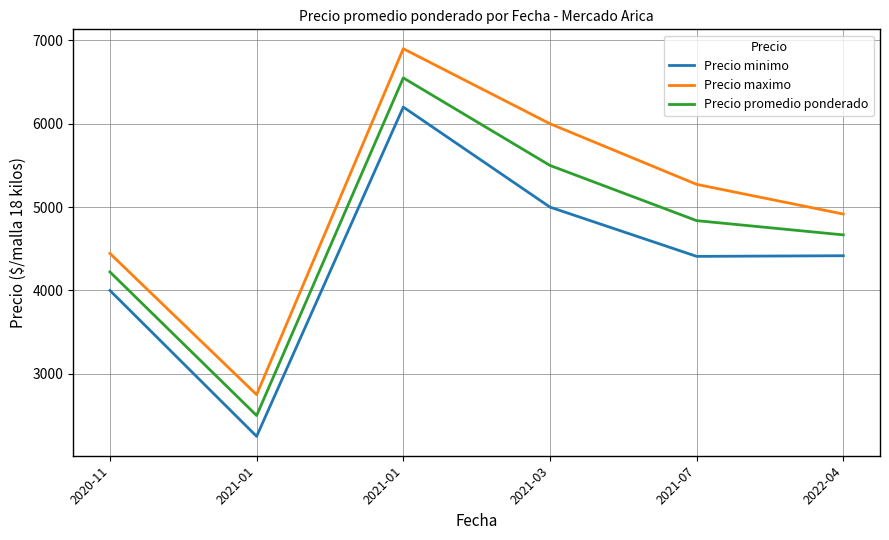

How many values in the Precio minimo series exceed 4416?

3